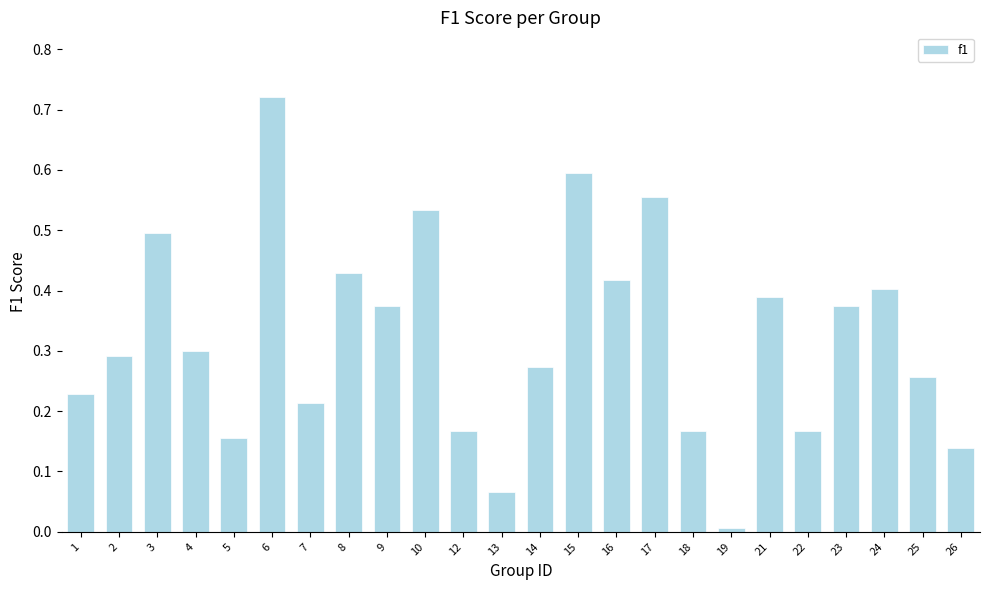

What is the sum of all values?

7.7